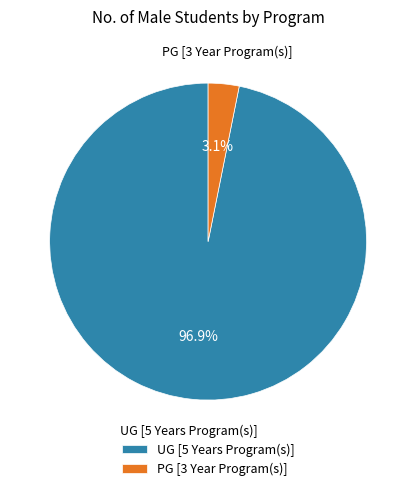

To the nearest percent, what is the average slice percentage?

50%